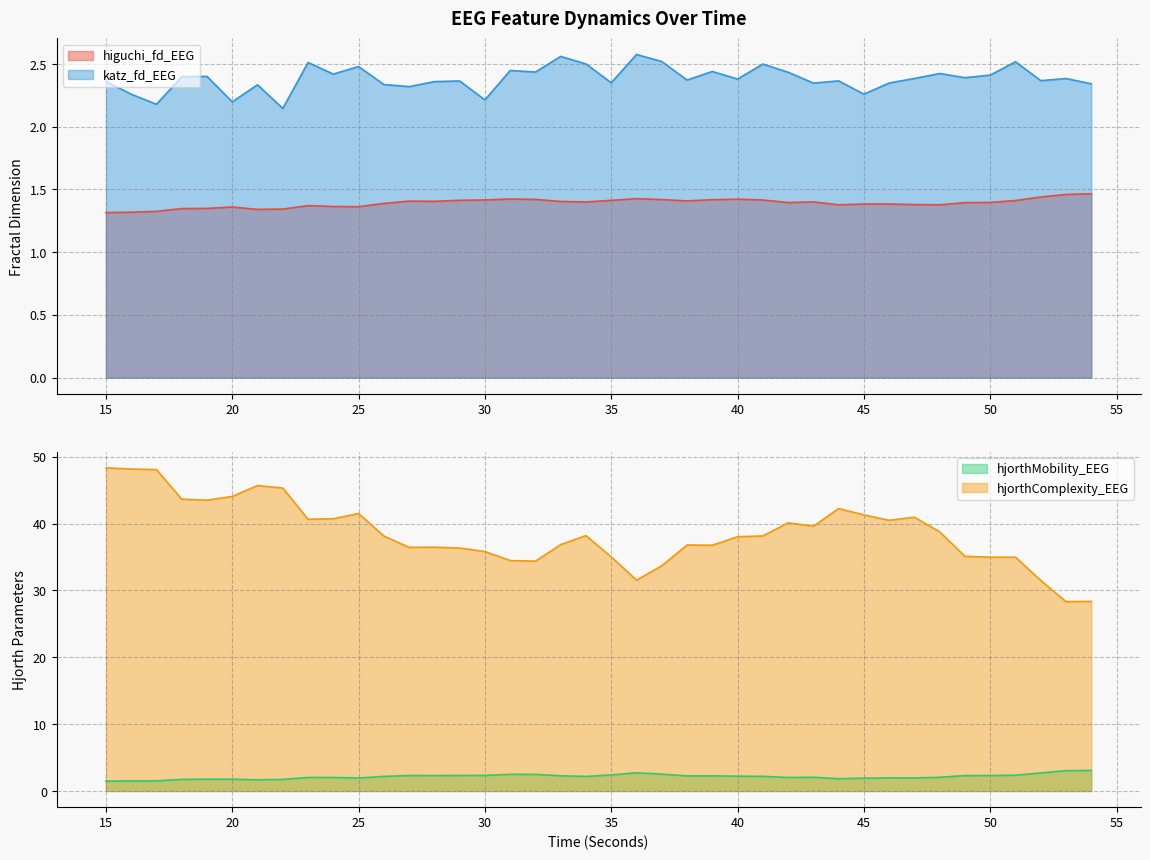

What is the value of the katz_fd_EEG point at the 27th from the left?

2.5